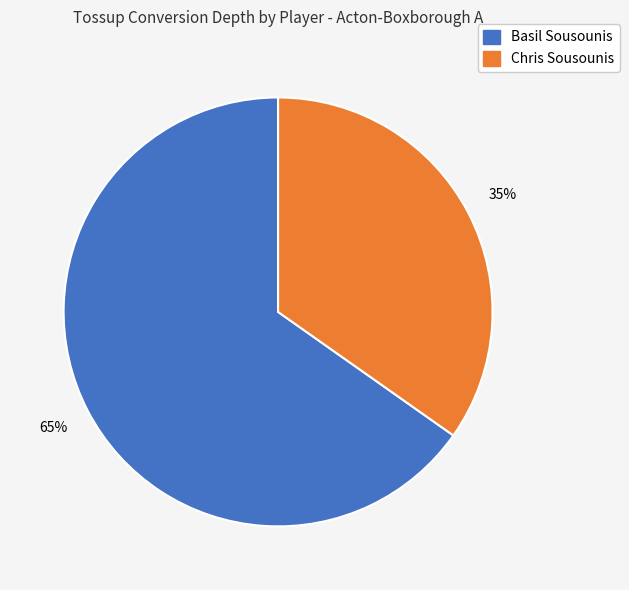

To the nearest percent, what is the difference between the largest and smallest slice percentages?

30%